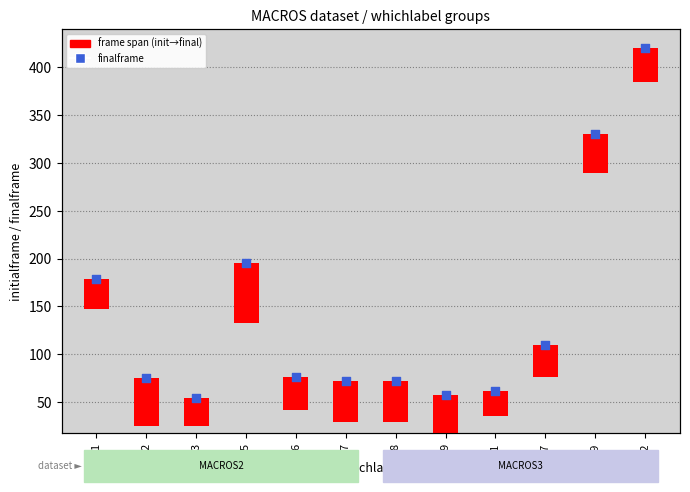

At how many categories does at least one series exceed 235?

2